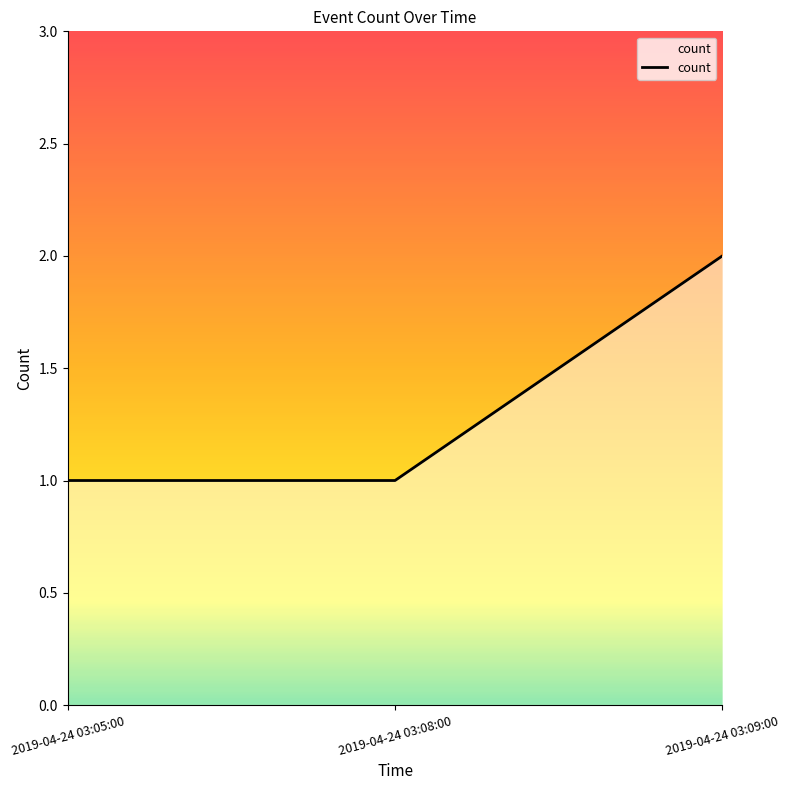

Reading right to left, transcribe all the data shown in this chart.

2019-04-24 03:09:00=2	2019-04-24 03:08:00=1	2019-04-24 03:05:00=1